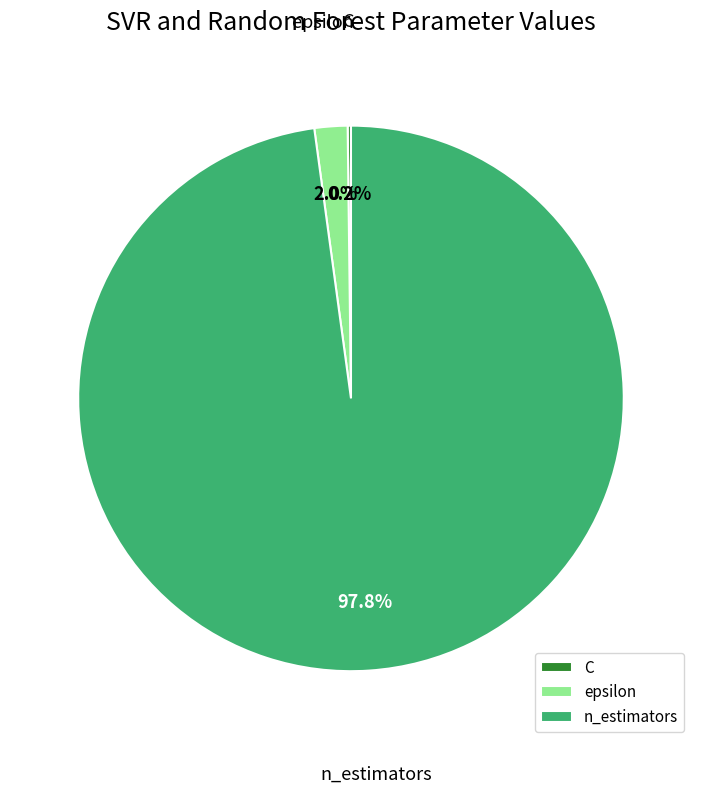

Which category accounts for the majority?

n_estimators